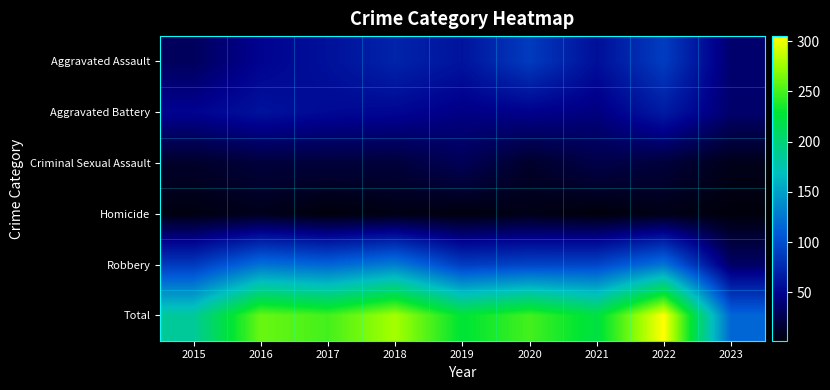

Which has a higher value, 2019 or 2016?

2019